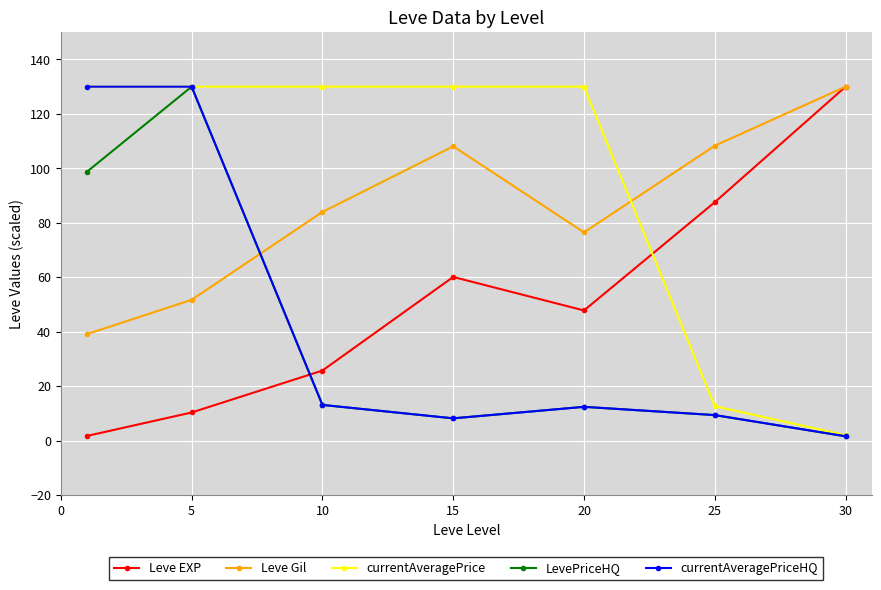

At how many categories does at least one series exceed 37?

7